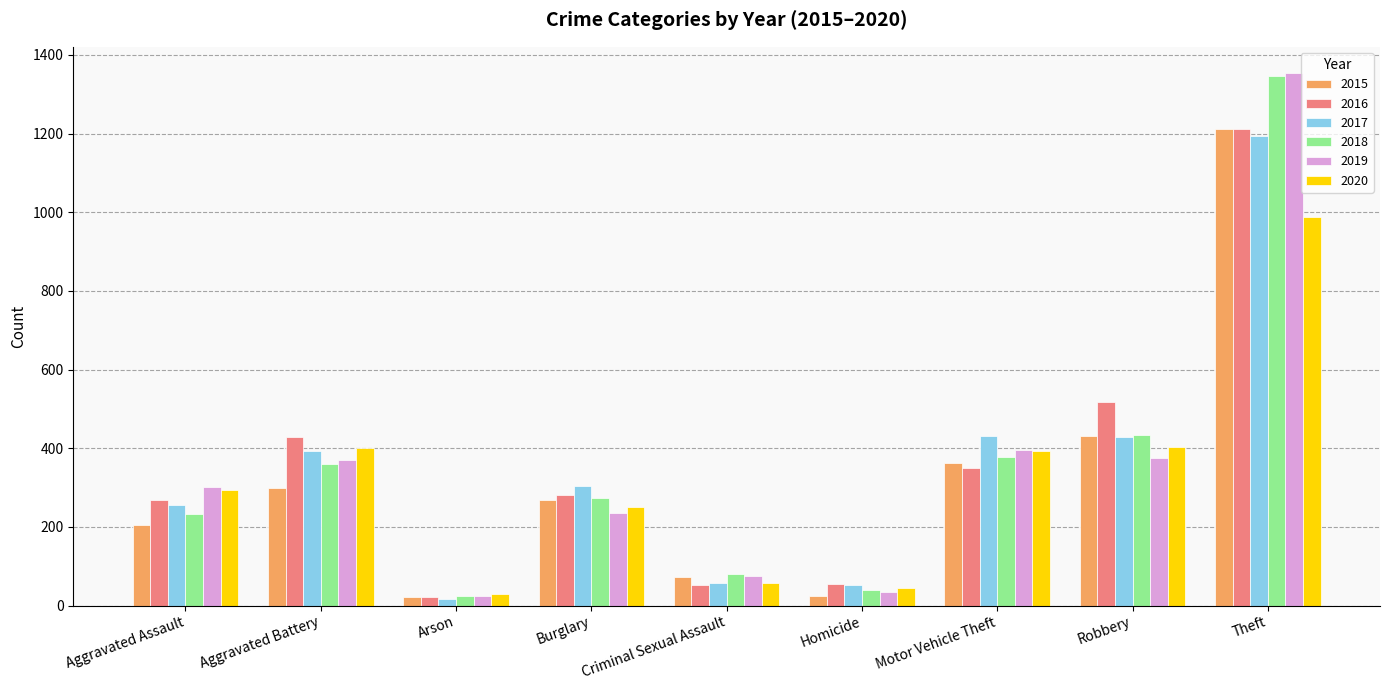

What is the sum of all 2020 values?

2860